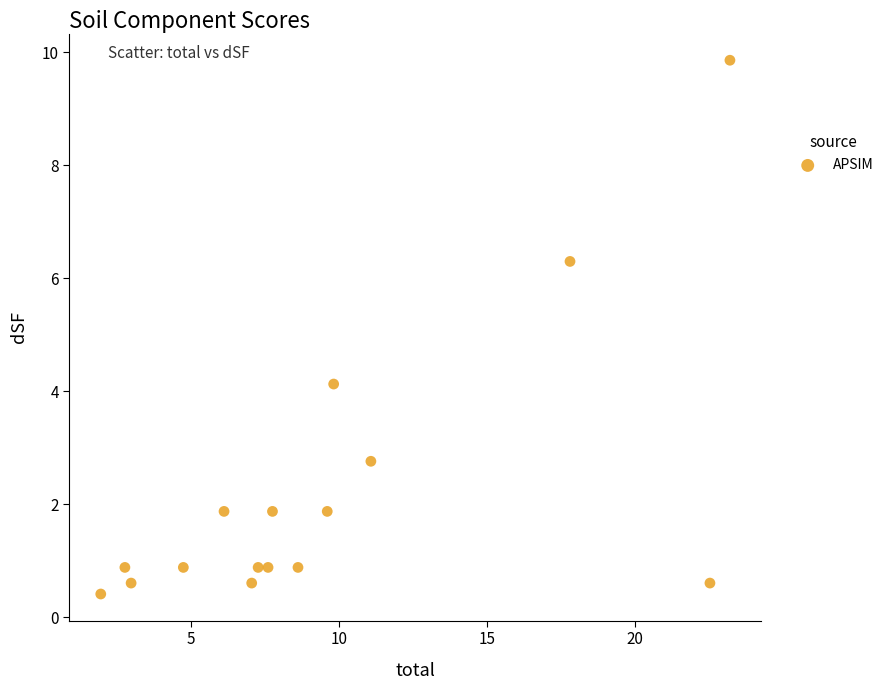

What is the range of Y values (max minus min)?

9.4